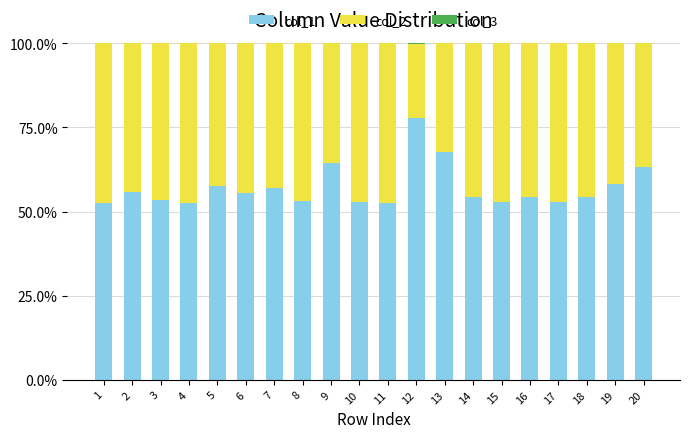

True or false: col_1 has a value of 67.6 at 13.

True